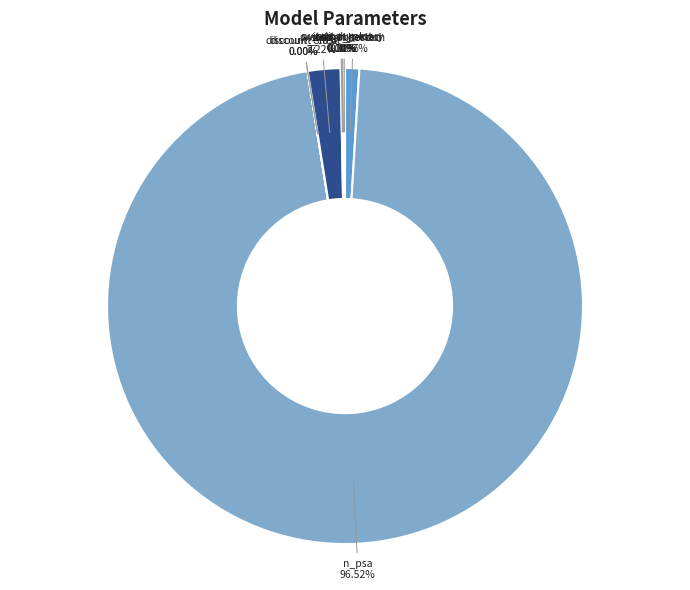

Is there a majority slice in this chart?

Yes